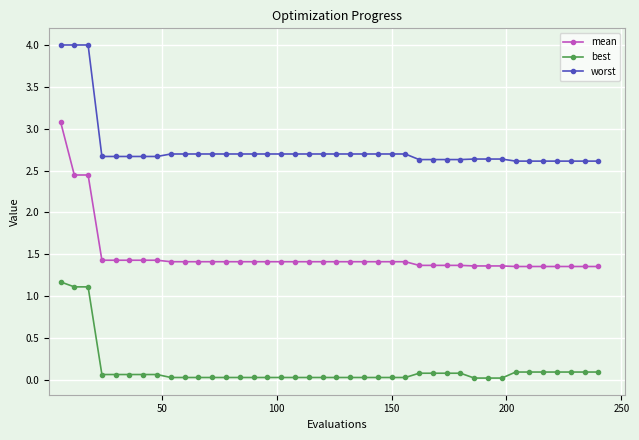

Which series has the largest range (max minus min)?

mean